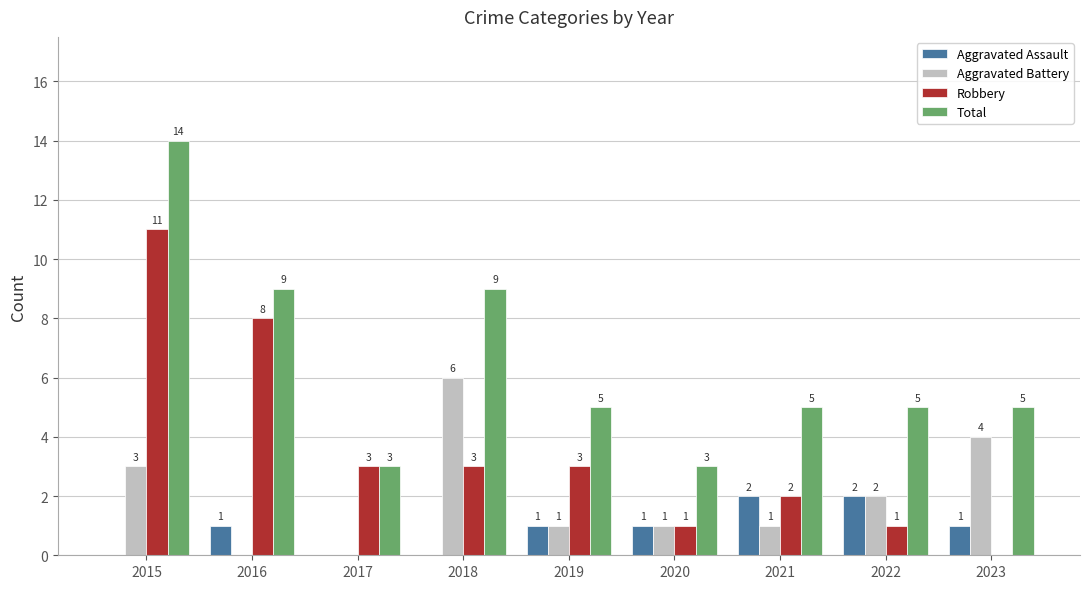

True or false: Total has a value of 5 at 2022.

True